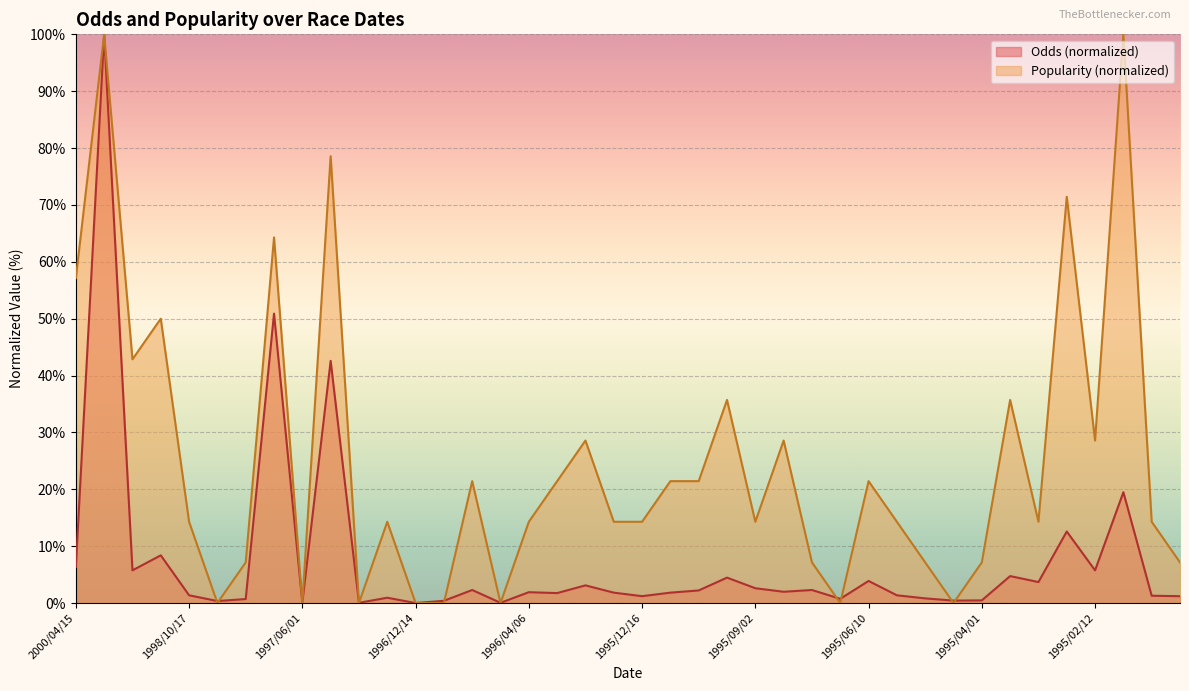

The Odds (normalized) series shows 1.4 at 1998/10/17. True or false?

True